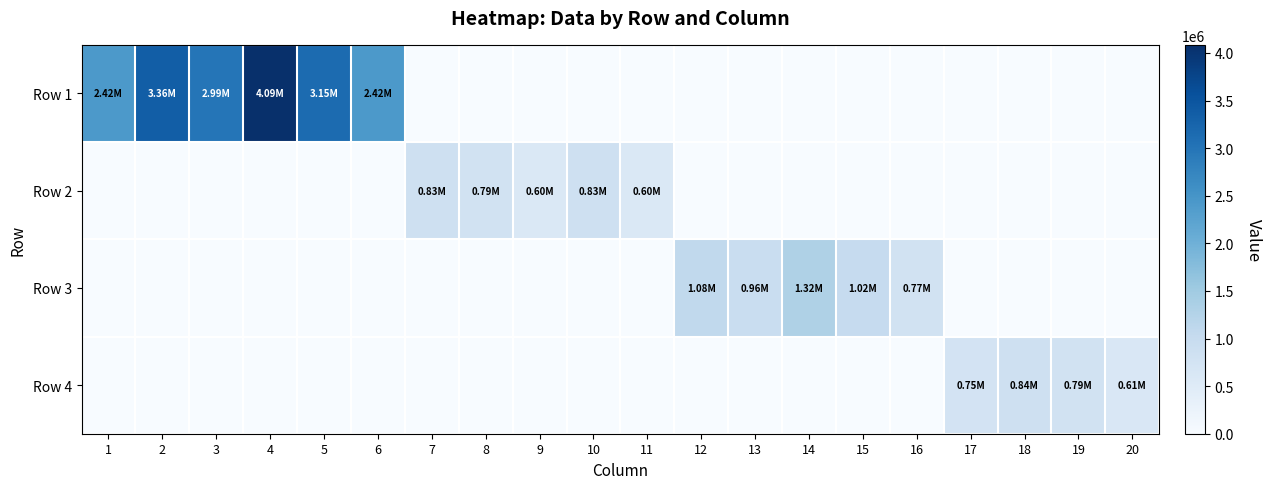

Which series has the largest range (max minus min)?

Row 1